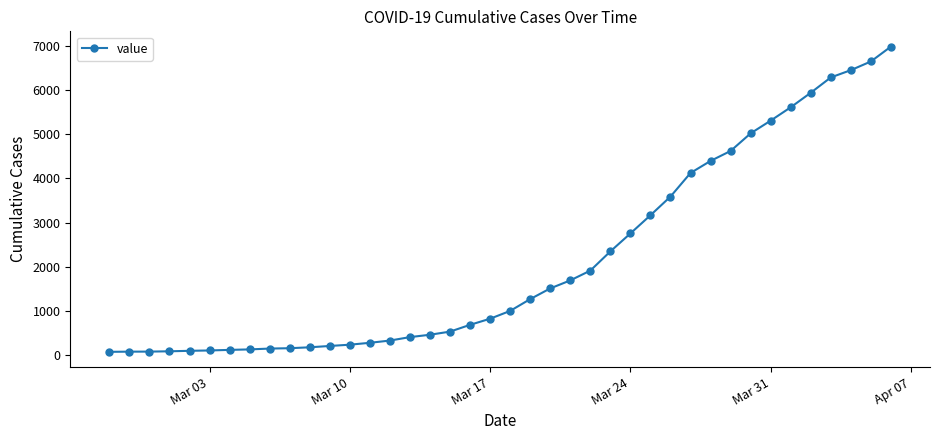

What is the average value?

2142